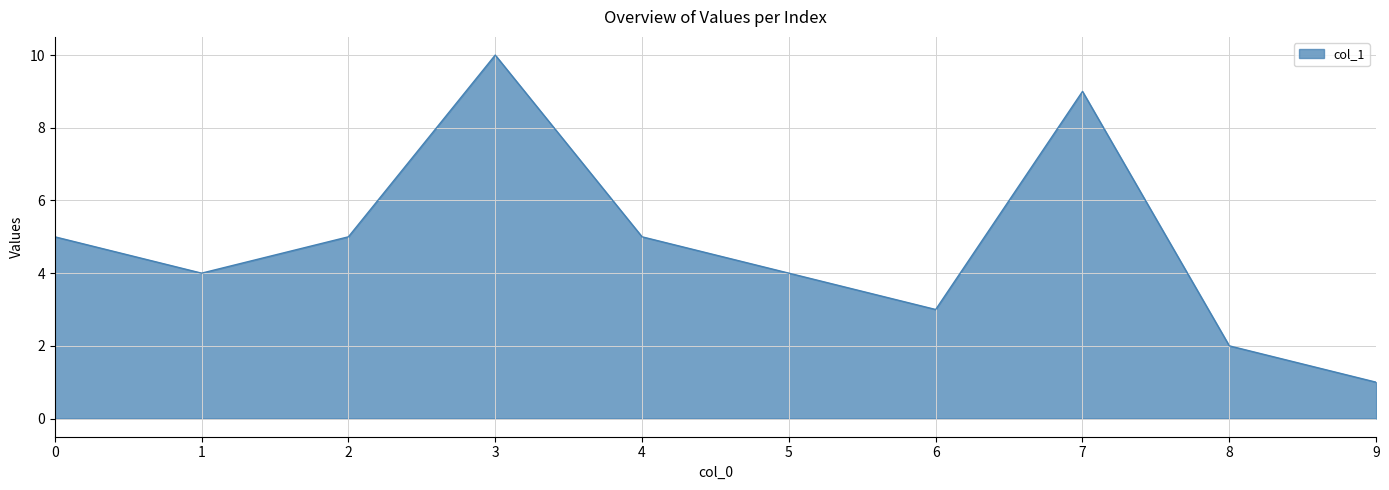

What is the difference between the maximum and minimum values?

9